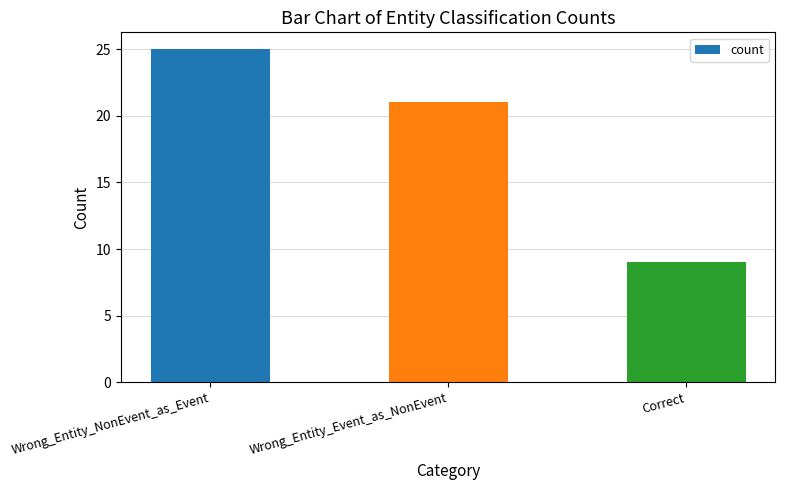

Is it true that the value at Correct is 16?

False